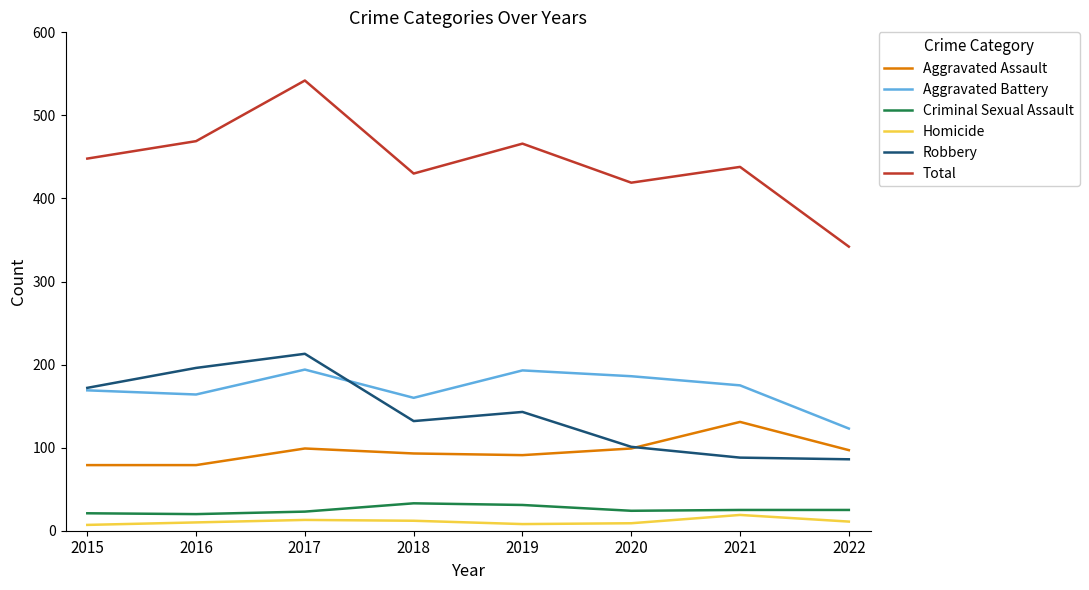

Which label corresponds to the largest value in the chart?

2017